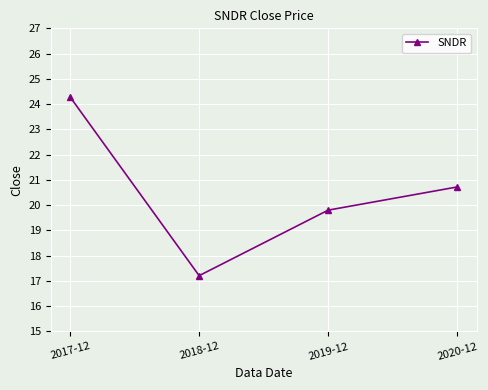

What is the average value?

20.5